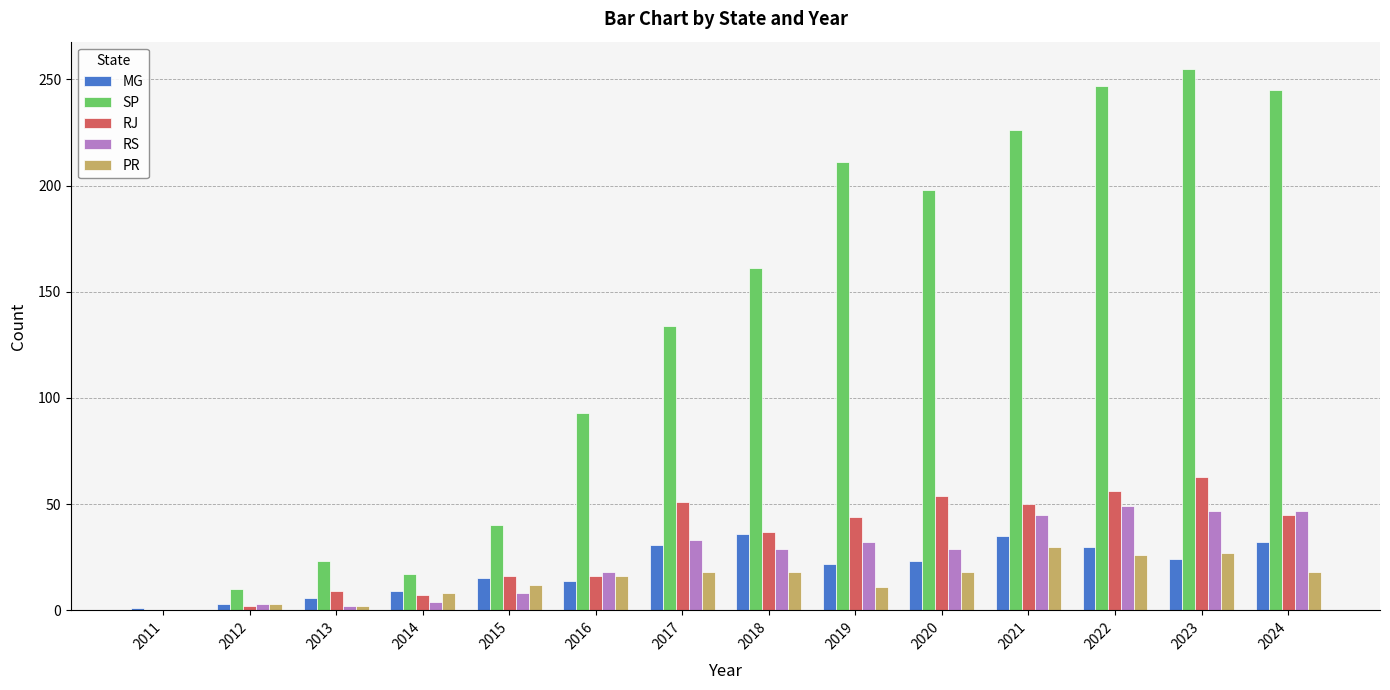

The value of RJ at 2018 is 37. True or false?

True